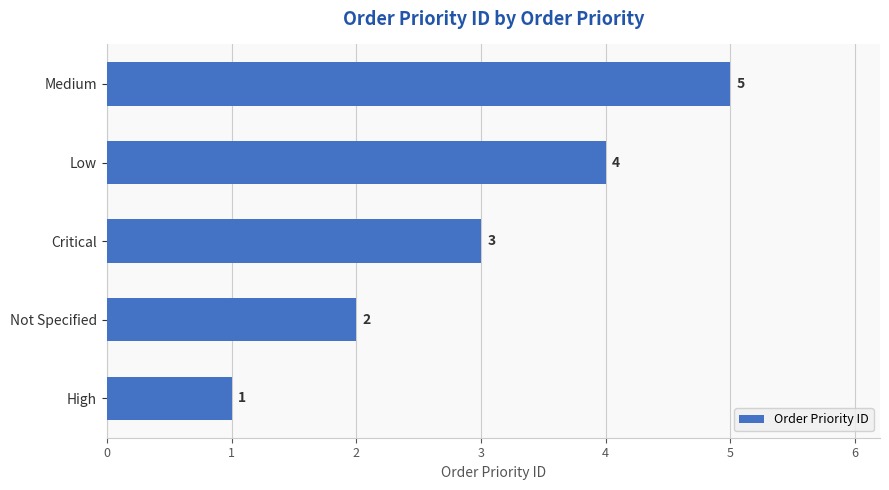

The value at Not Specified is 2. True or false?

True